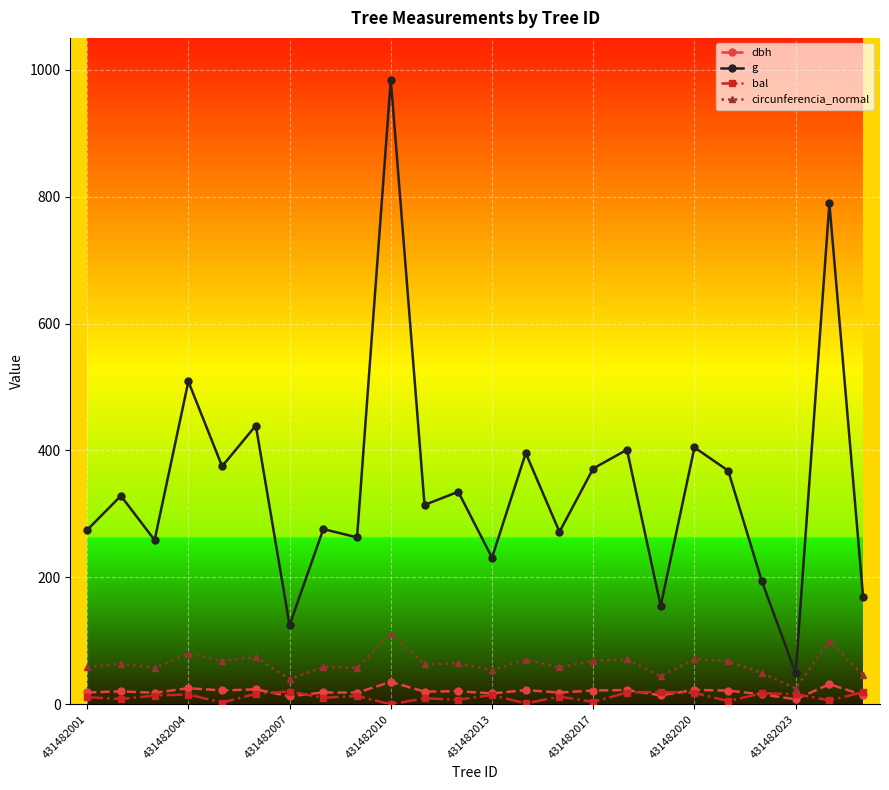

Which series has the largest total across all categories?

g